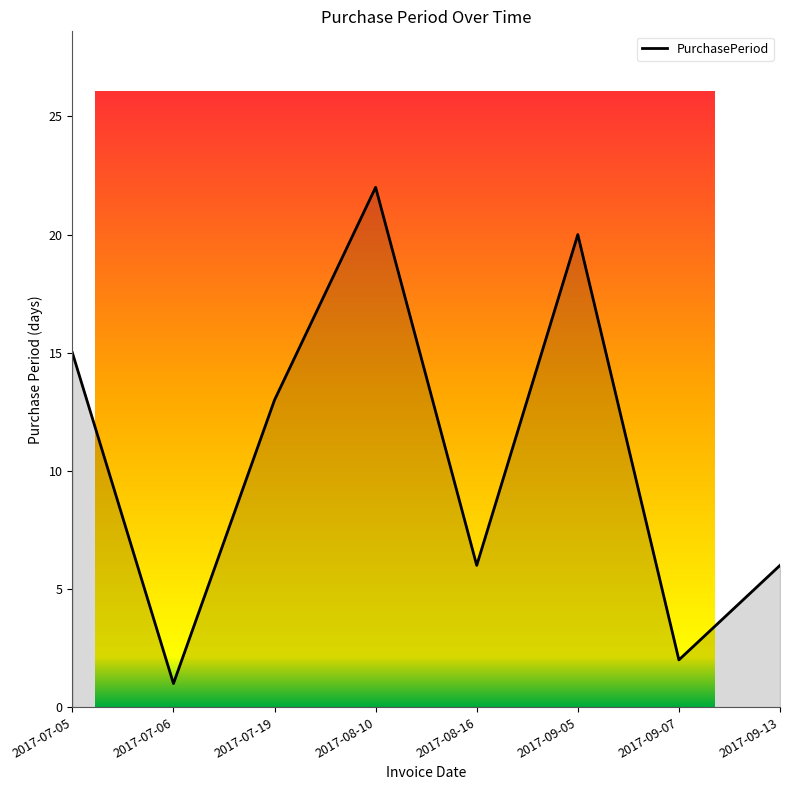

What is the value of the 5th point from the left?

6